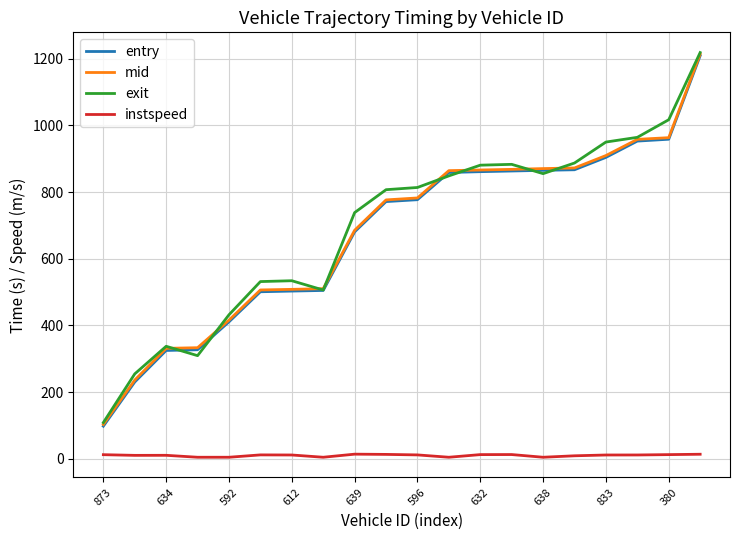

True or false: entry and instspeed cross at least once.

False